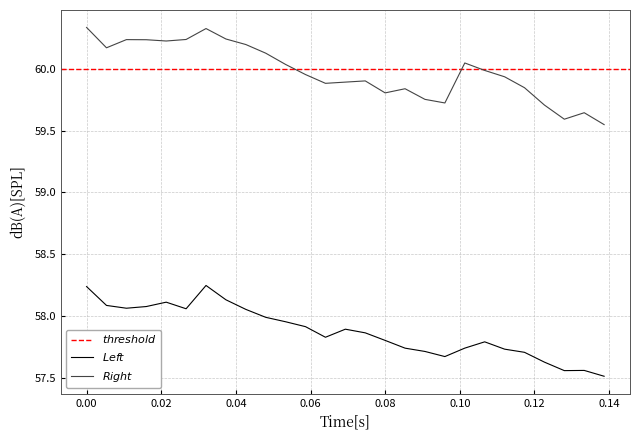

Is the value of Left at 8 greater than the value of Right at 14?

No